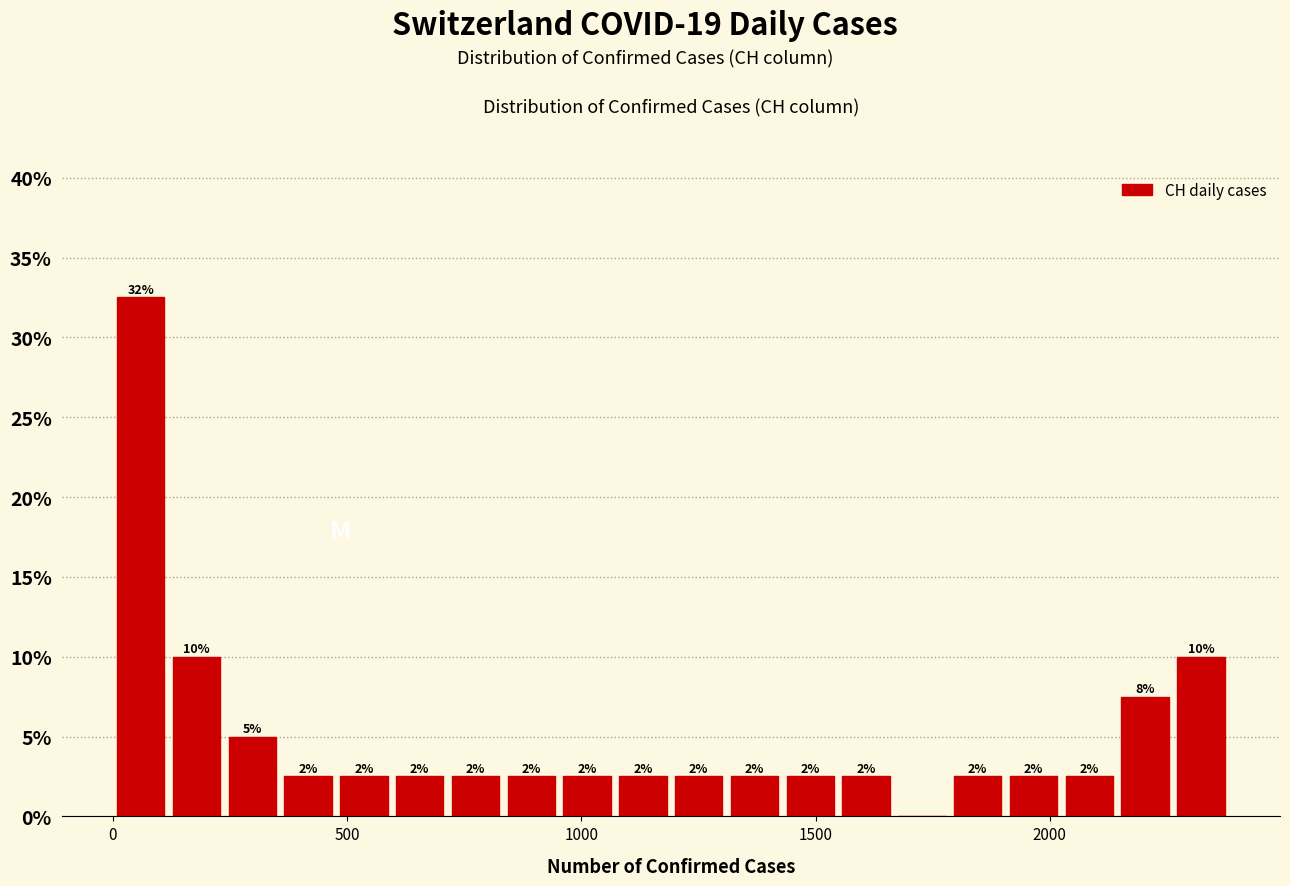

Read against the x-axis, roughly where is the centre of the tallest bar?

50